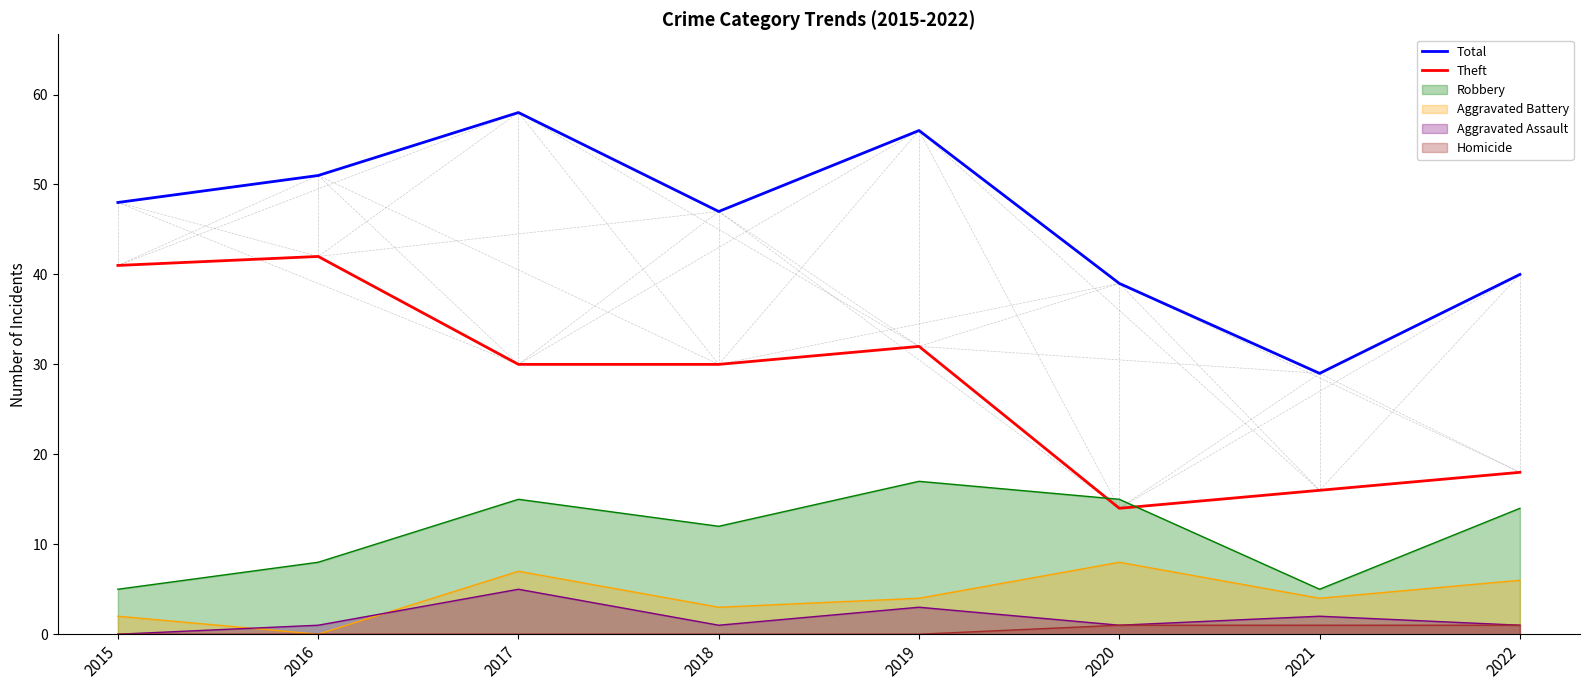

Does the chart have visible grid lines?

No